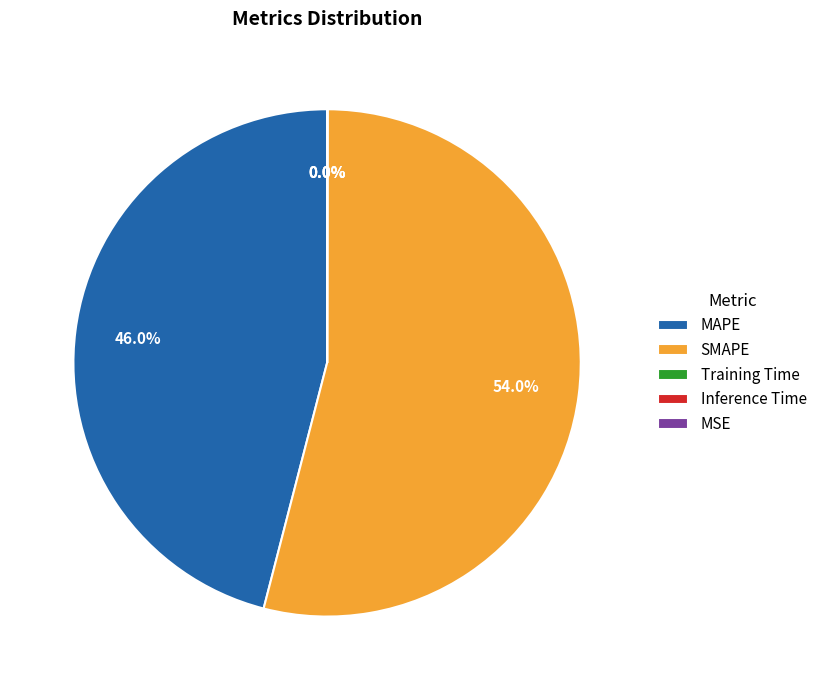

Which category has the biggest portion of the pie?

SMAPE